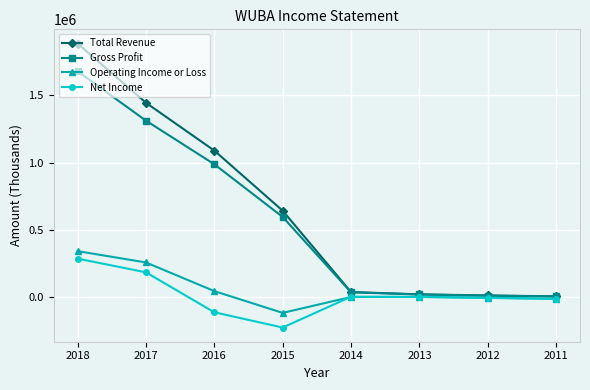

What is the difference between the maximum and minimum values in the Net Income series?

512300